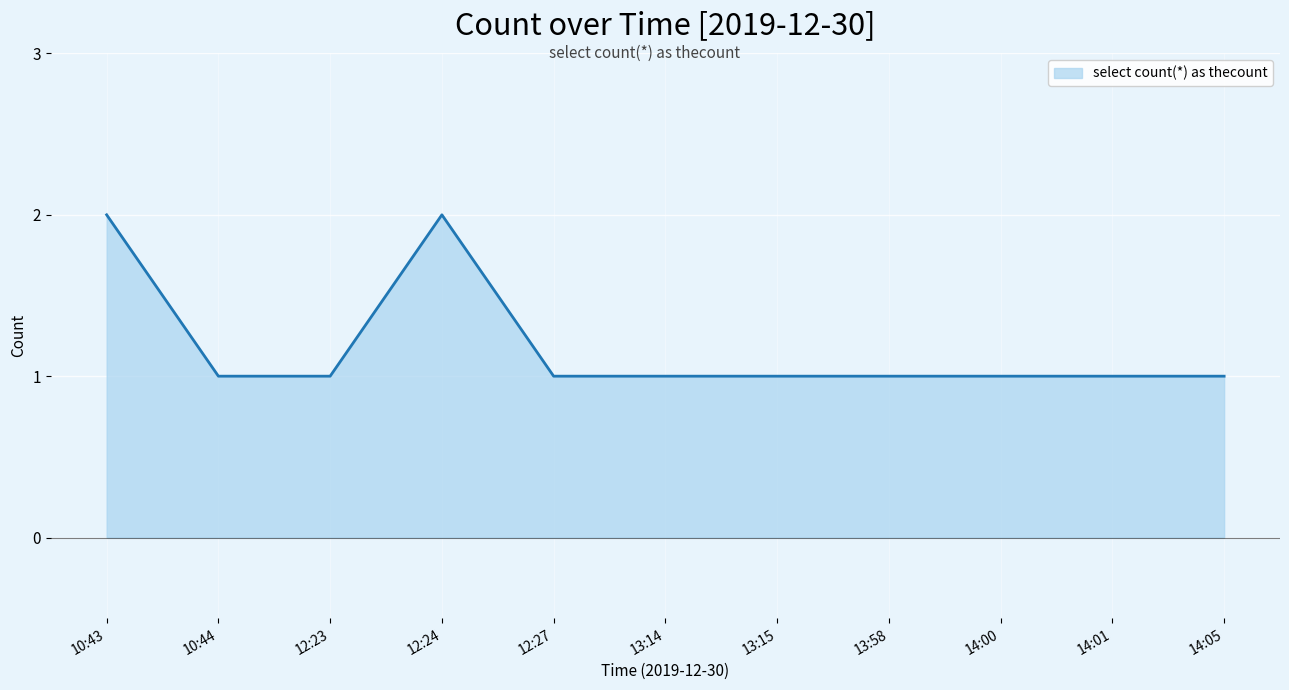

How many lines are shown in the chart?

1